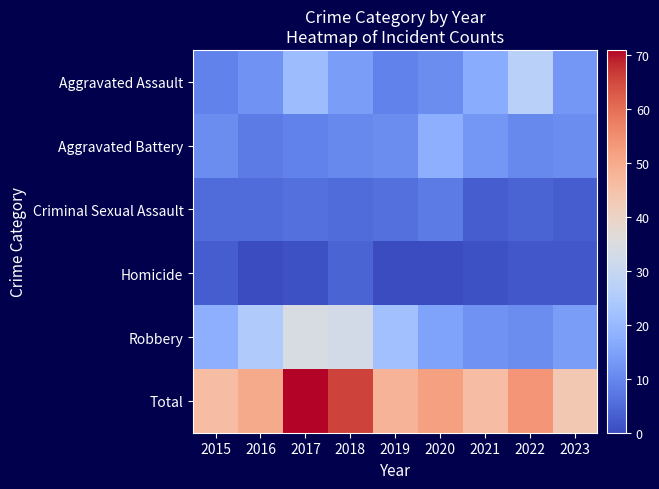

What is the greatest value displayed?

71